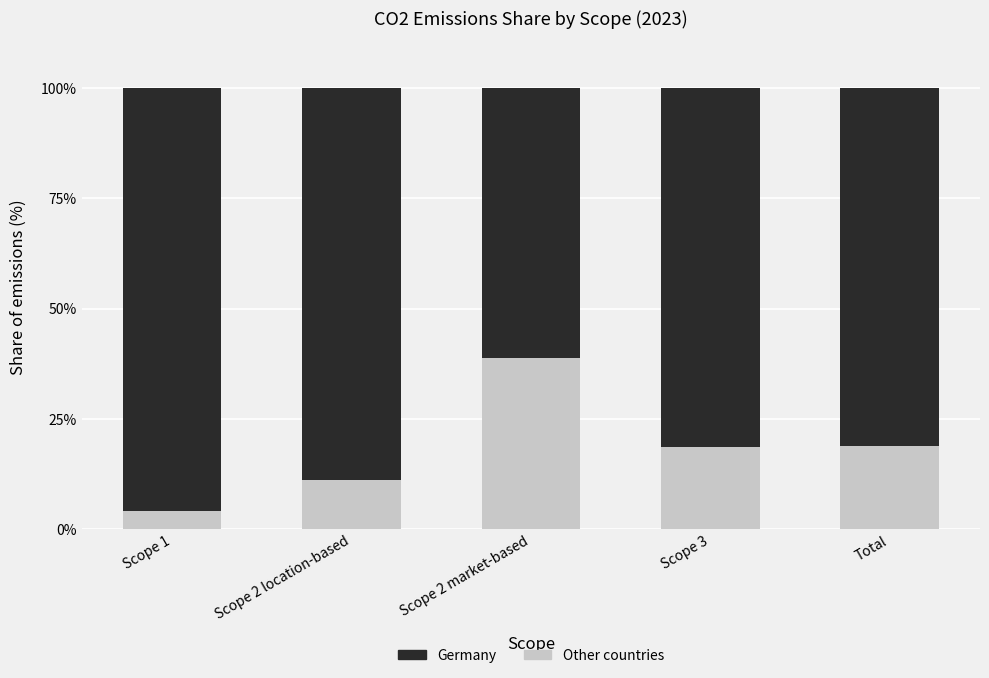

What is the total value across all series at Scope 2 location-based?

100.0